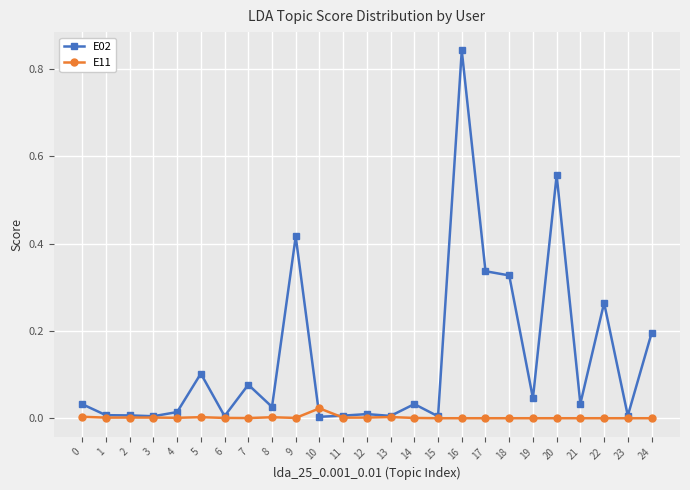

Rank the series by their average value, from highest to lowest.

E02, E11